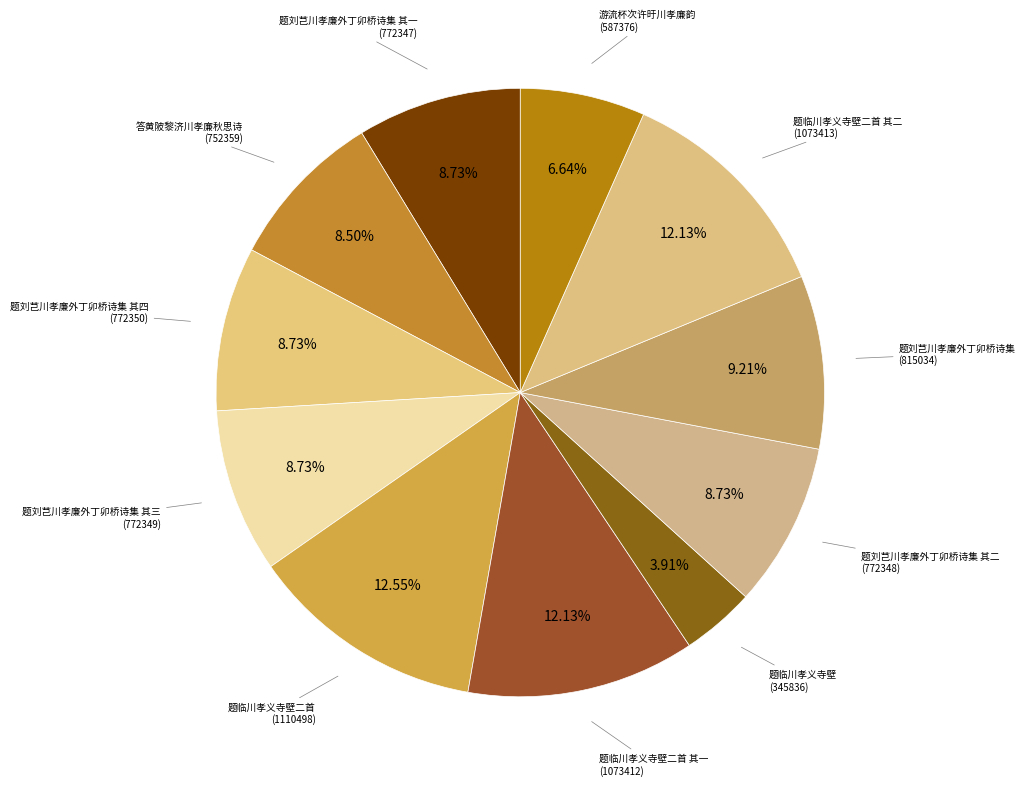

The 题刘芑川孝廉外丁卯桥诗集 其四 slice represents 1% of the pie. True or false?

False